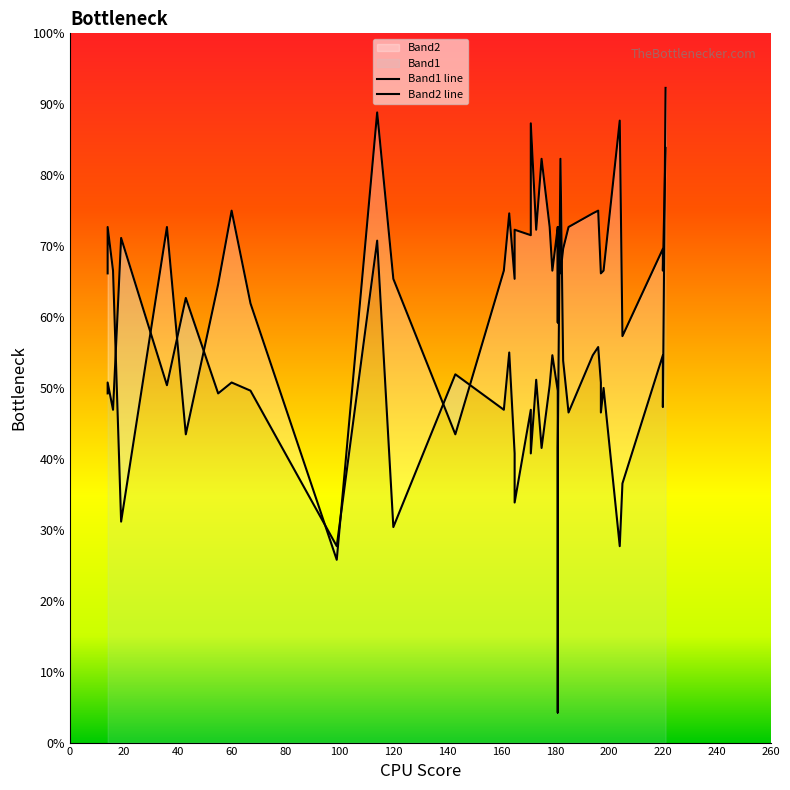

Is the value of Band2 at 165 greater than the value of Band1 at 67?

Yes